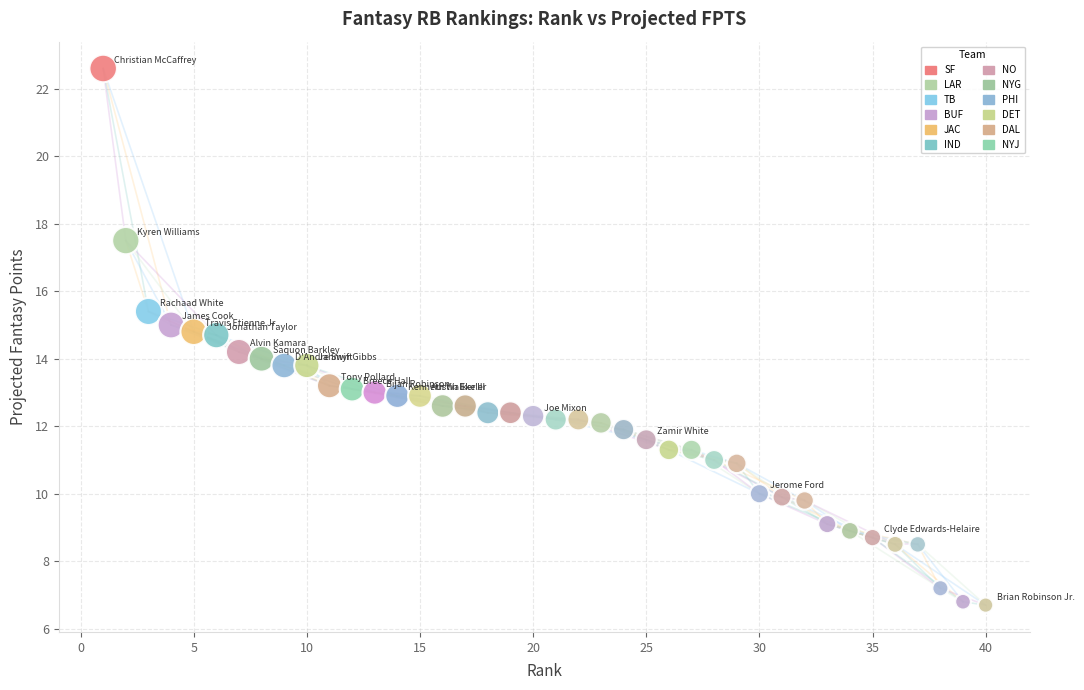

What is the range of X values (max minus min)?

39.0